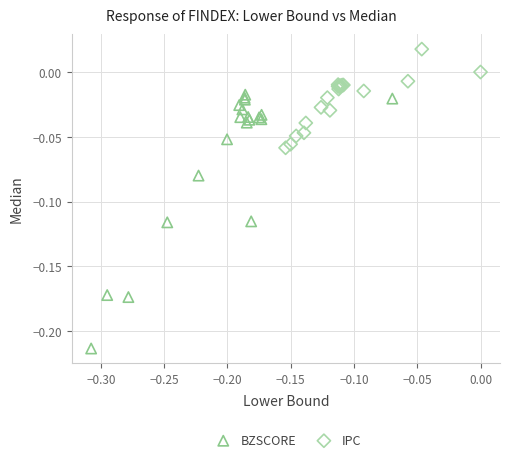

Which series contains the highest Y value?

IPC